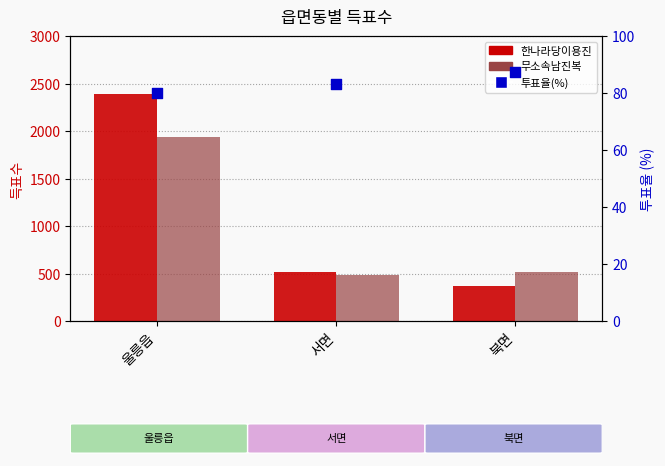

What are all the series names shown in the legend?

한나라당이용진, 무소속남진복, 투표율(%)